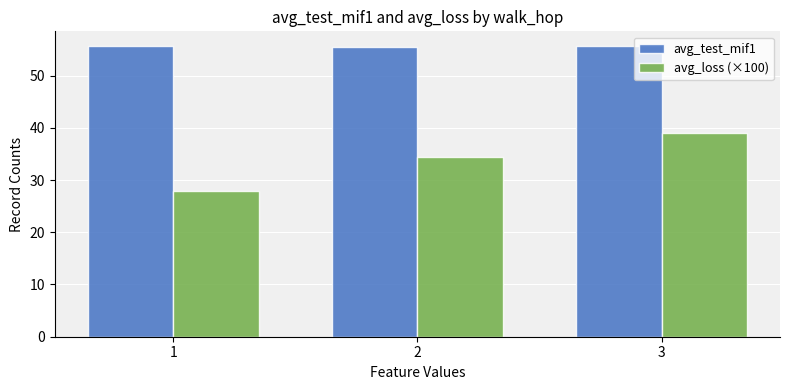

Are the bars grouped side by side (vs. stacked)?

Yes